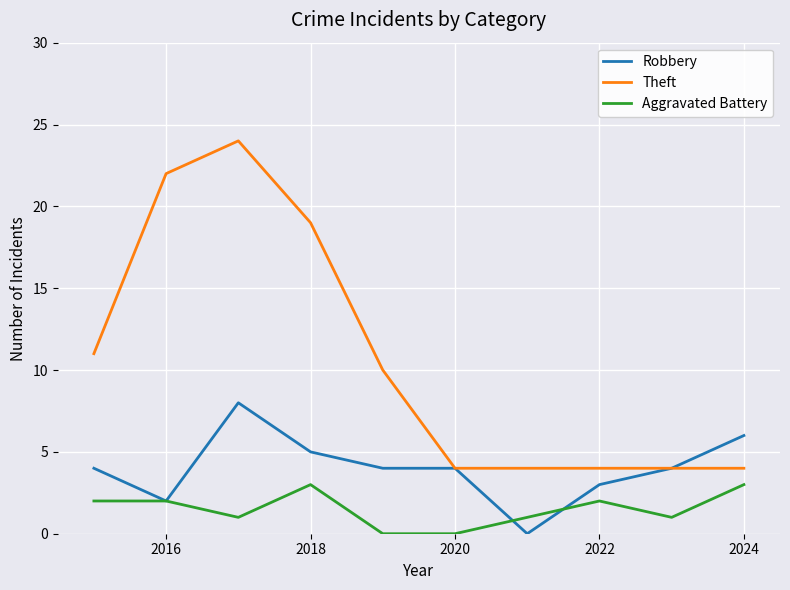

Which series has the largest total across all categories?

Theft